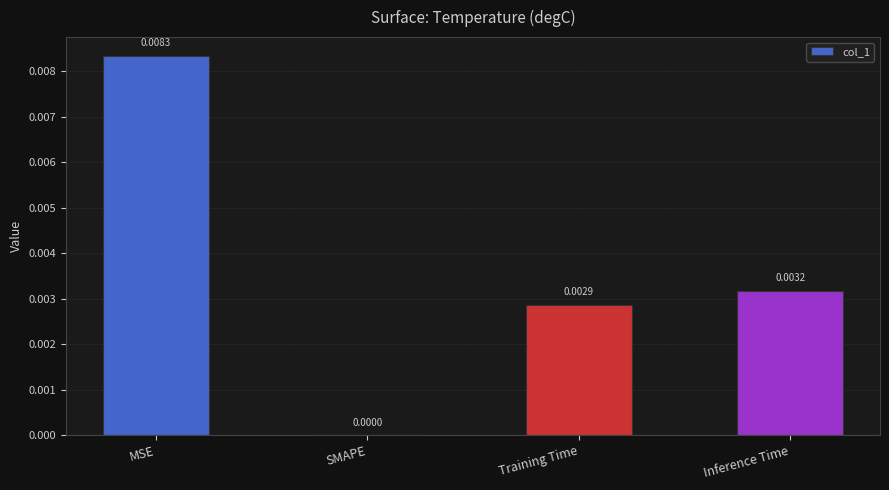

Which label corresponds to the largest value in the chart?

MSE